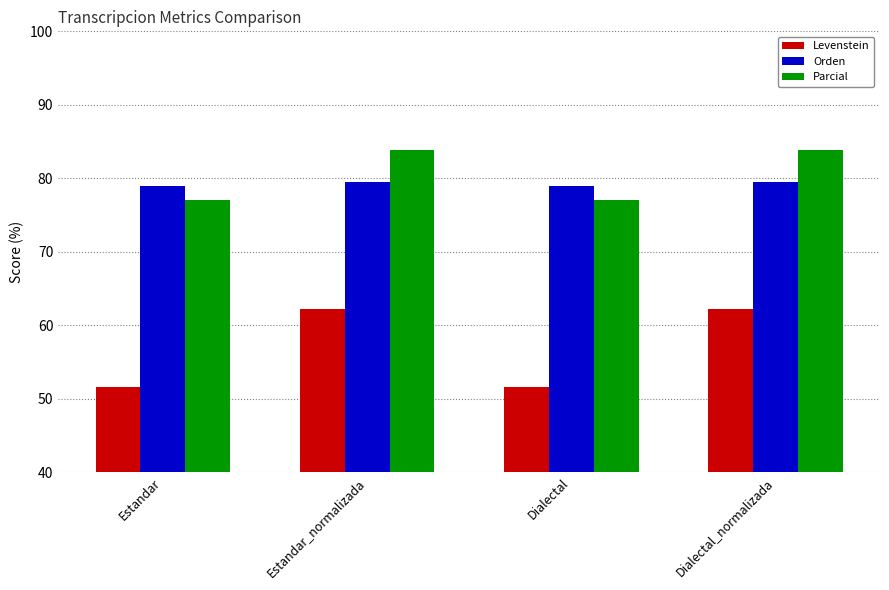

The Orden series shows 79.5 at Estandar_normalizada. True or false?

True